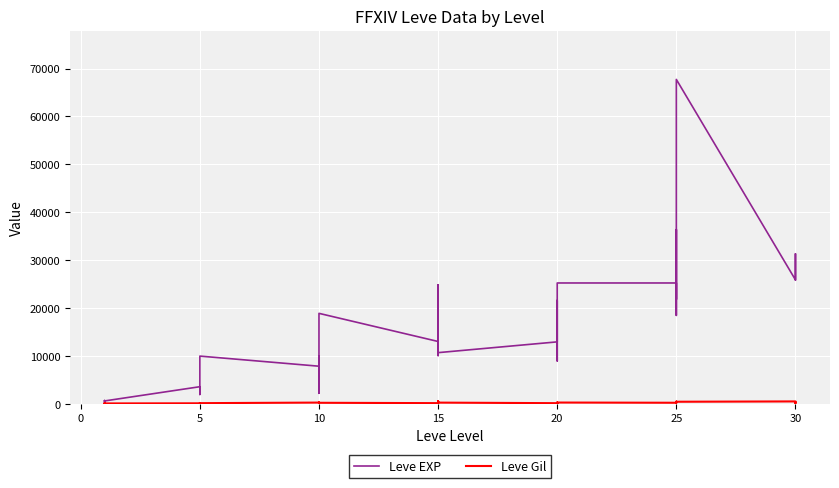

Which series has the largest total across all categories?

Leve EXP